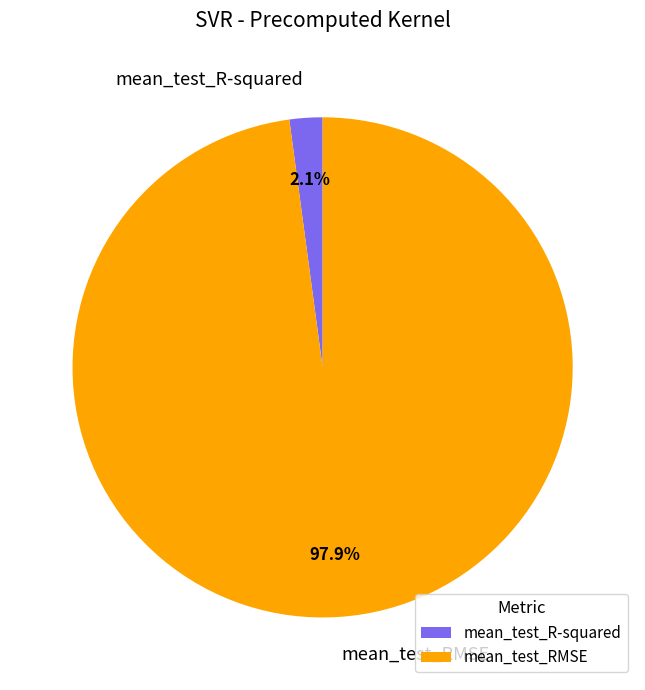

What percentage is NOT represented by mean_test_RMSE?

2.1%